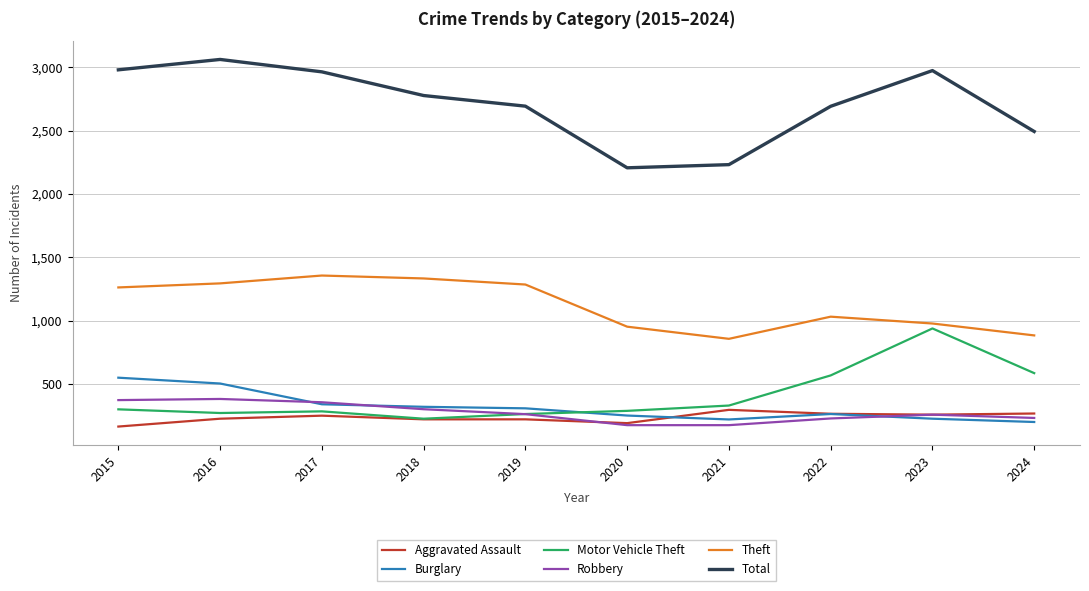

Which series has the largest total across all categories?

Total